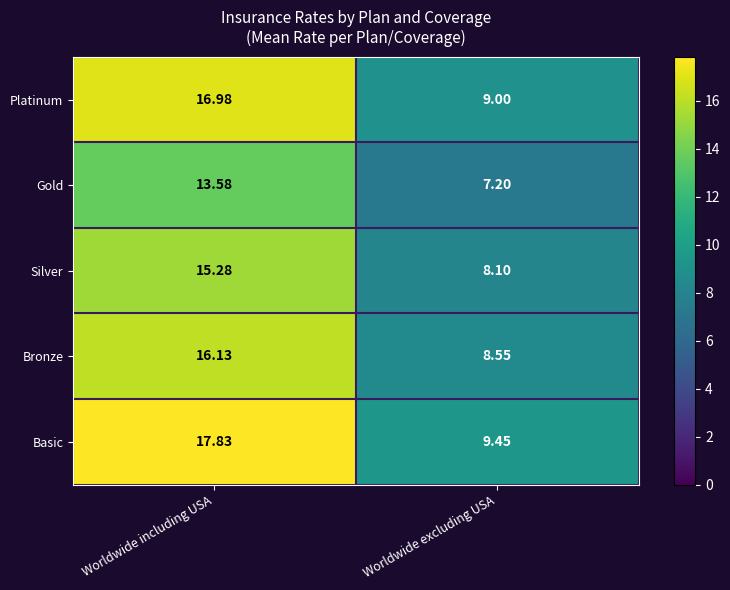

Between Worldwide including USA and Worldwide excluding USA, which series saw the biggest shift?

Basic